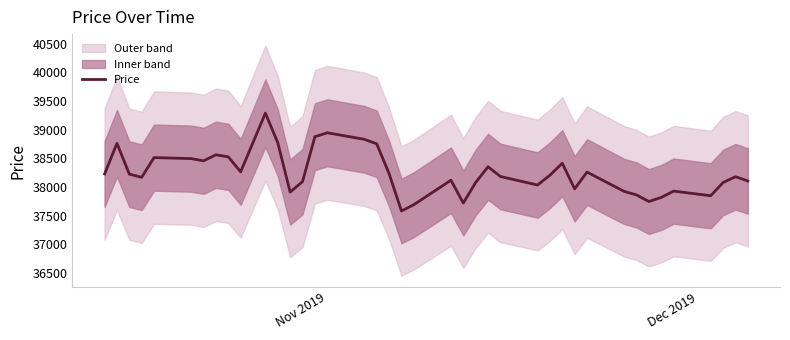

What is the sum of all values?

1530036